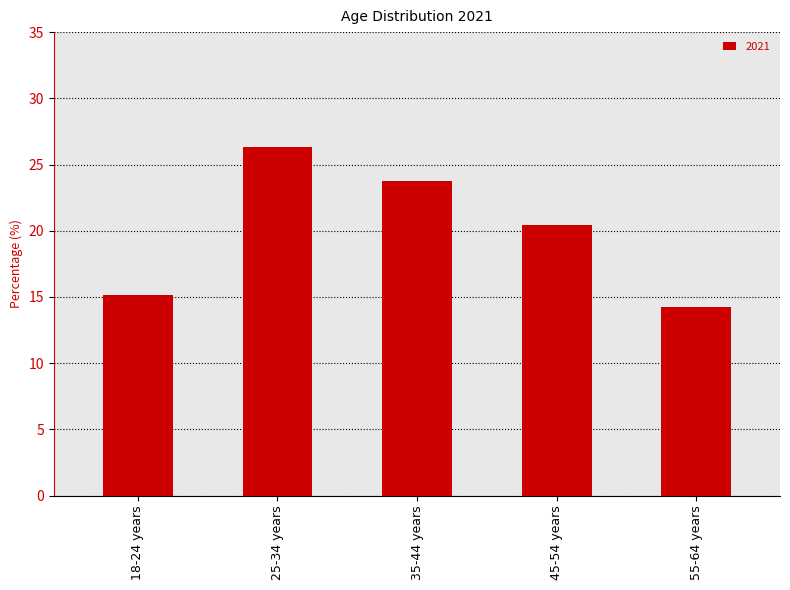

The value at 25-34 years is 11.3. True or false?

False